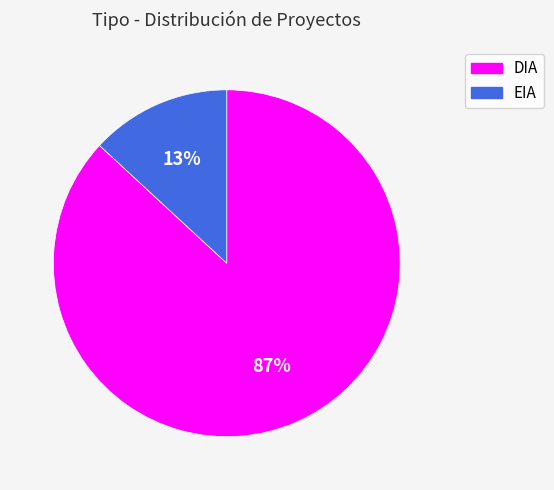

Is EIA the majority of the pie?

No